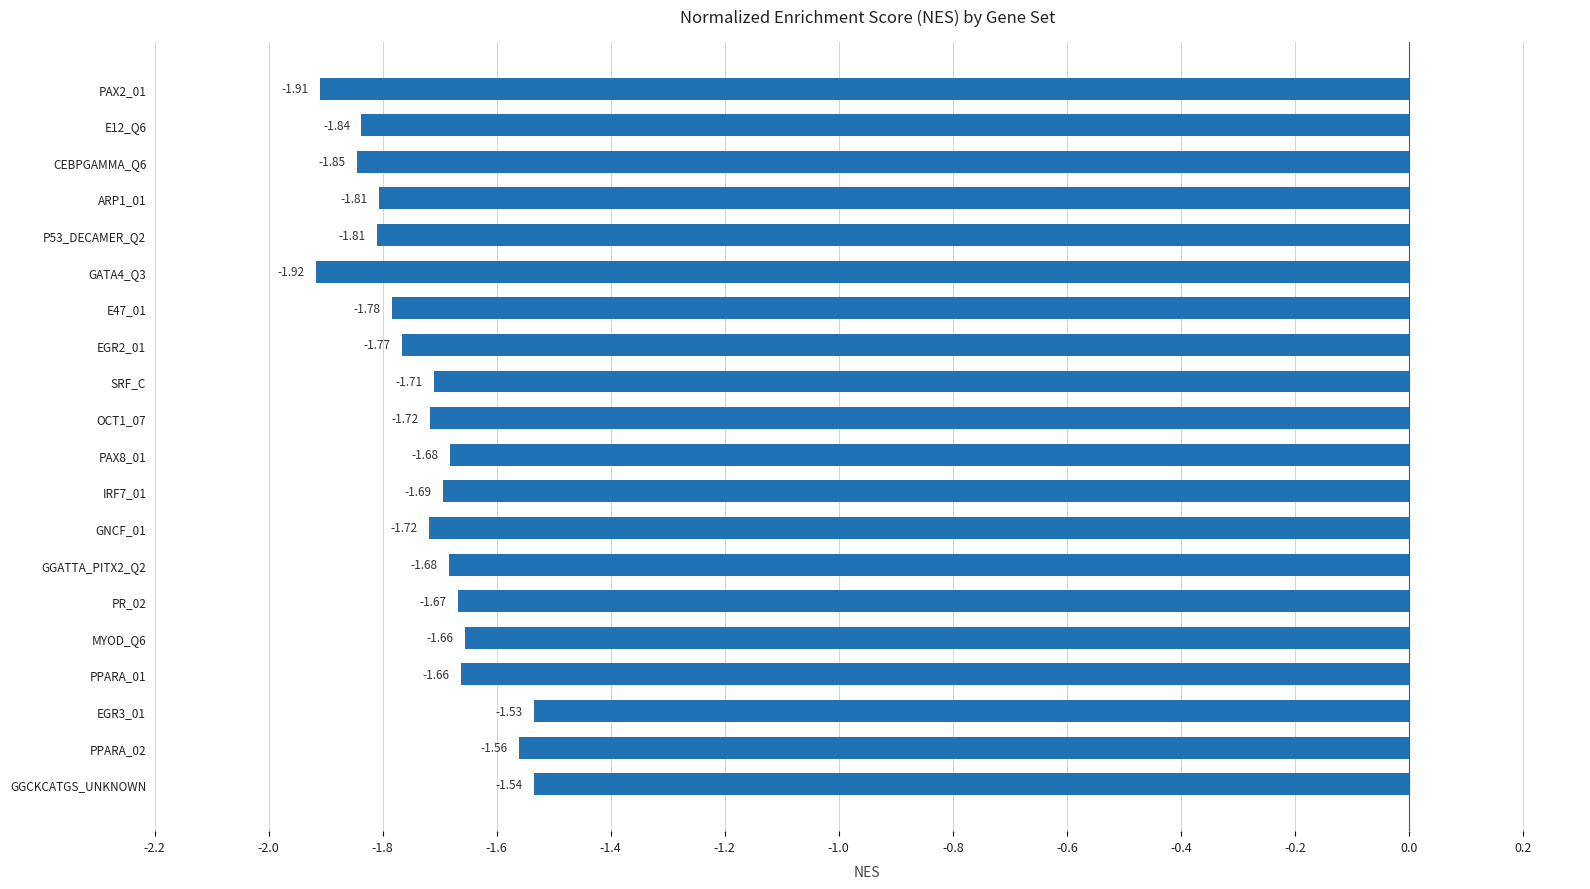

Which has a higher value, IRF7_01 or GGATTA_PITX2_Q2?

GGATTA_PITX2_Q2